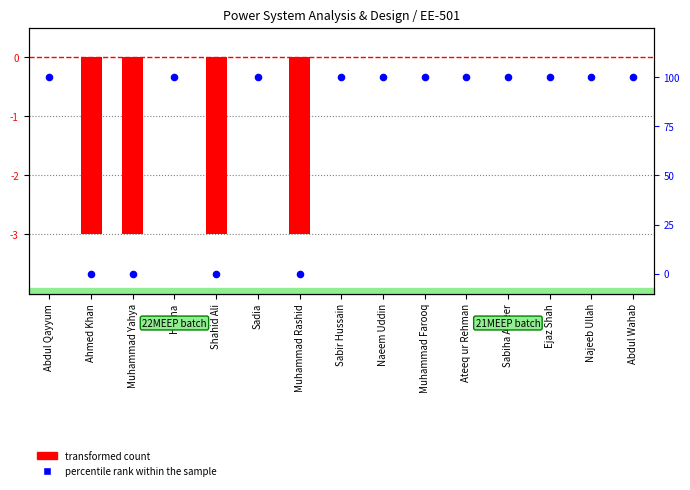

Which series has the largest Y range (max minus min)?

percentile rank within the sample